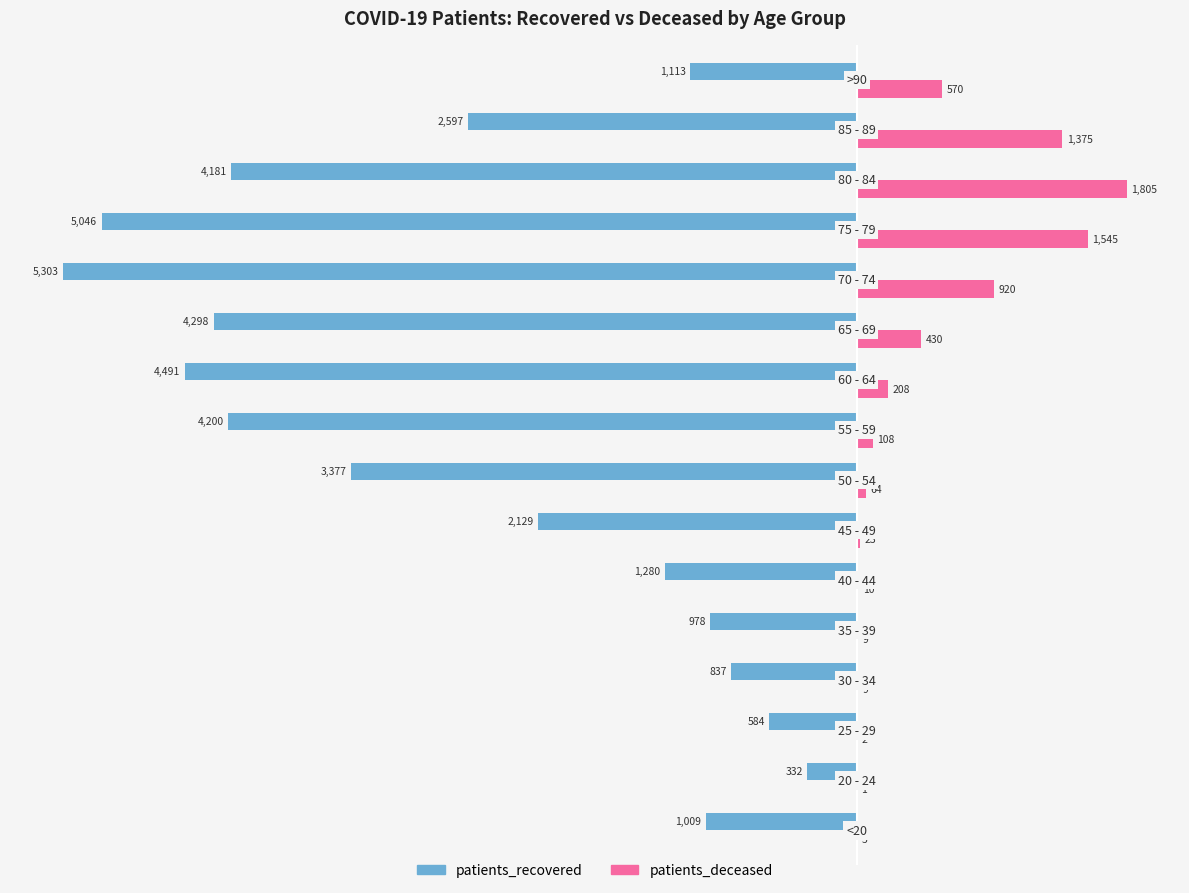

What is the sum of all patients_deceased values?

7084